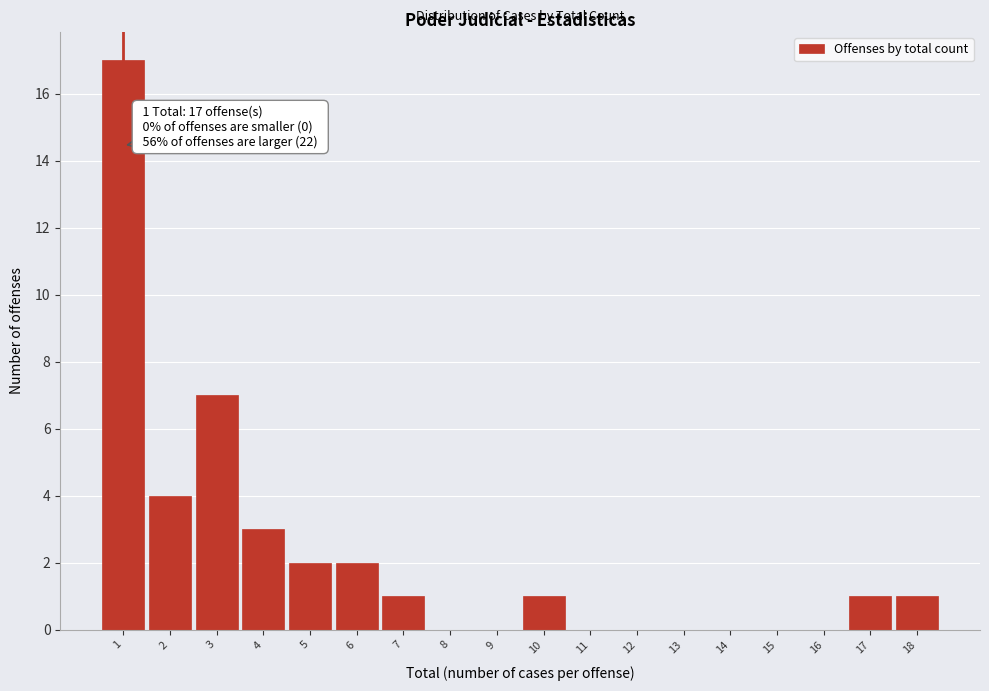

Over which range of the x-axis is the bar tallest?

0.5 to 1.5